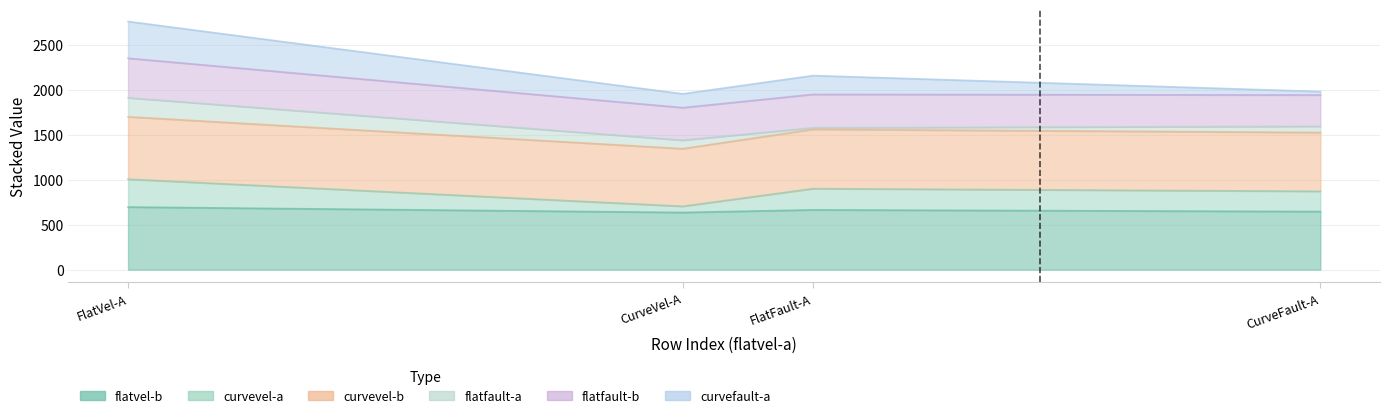

What is the sum of all flatvel-b values?

2640.9